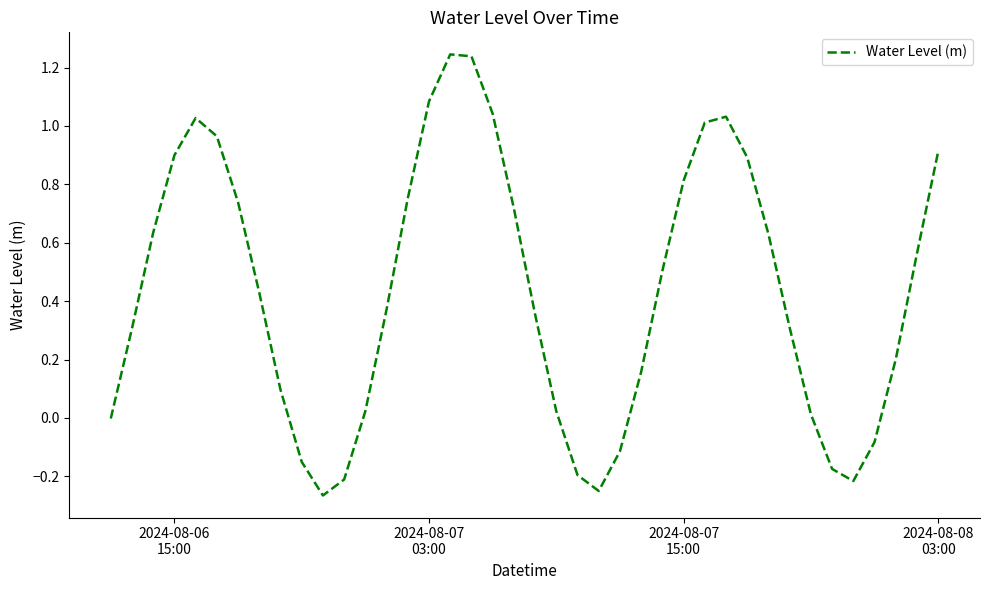

What is the average value?

0.4